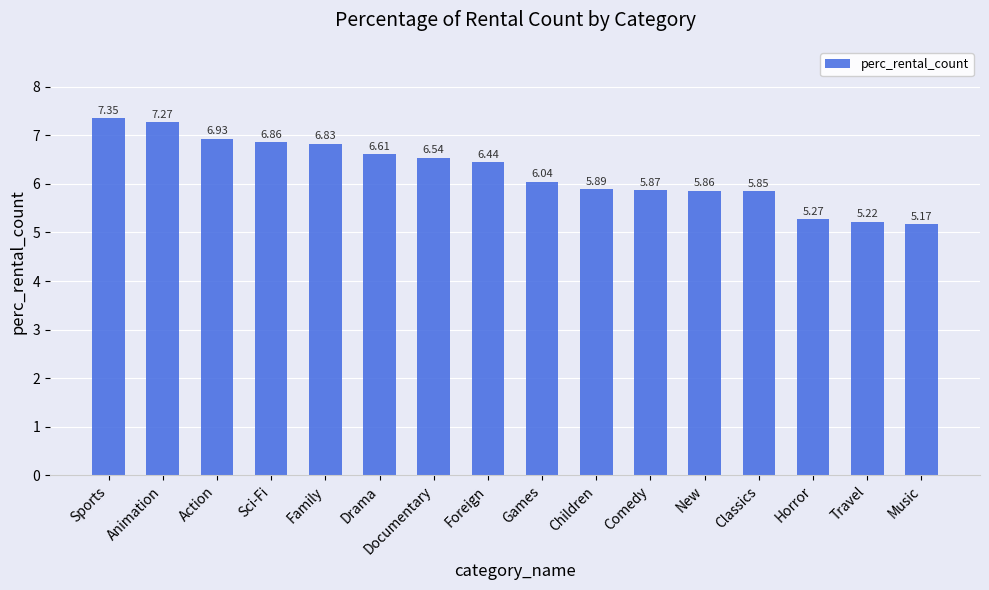

Which has a higher value, Comedy or Games?

Games